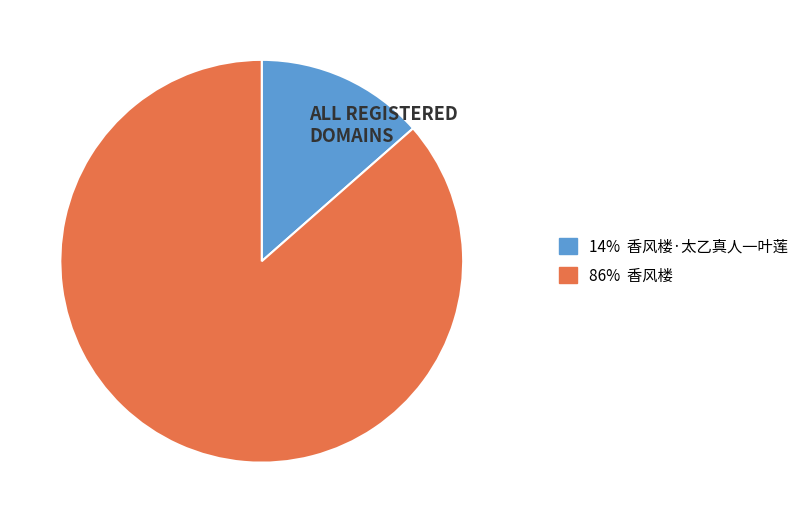

Count the number of slices in the pie.

2